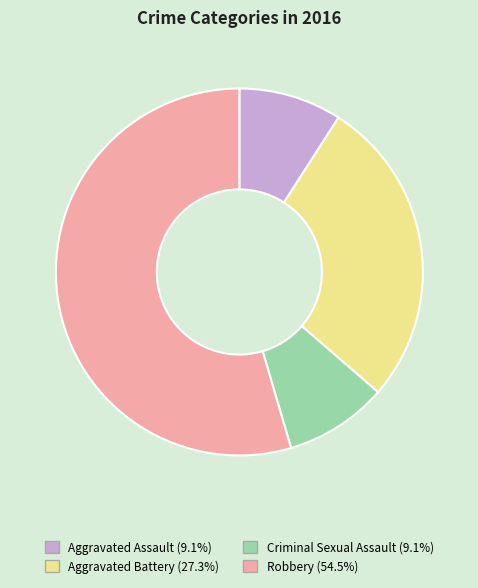

Do Aggravated Assault and Criminal Sexual Assault together represent more than half of the pie?

No